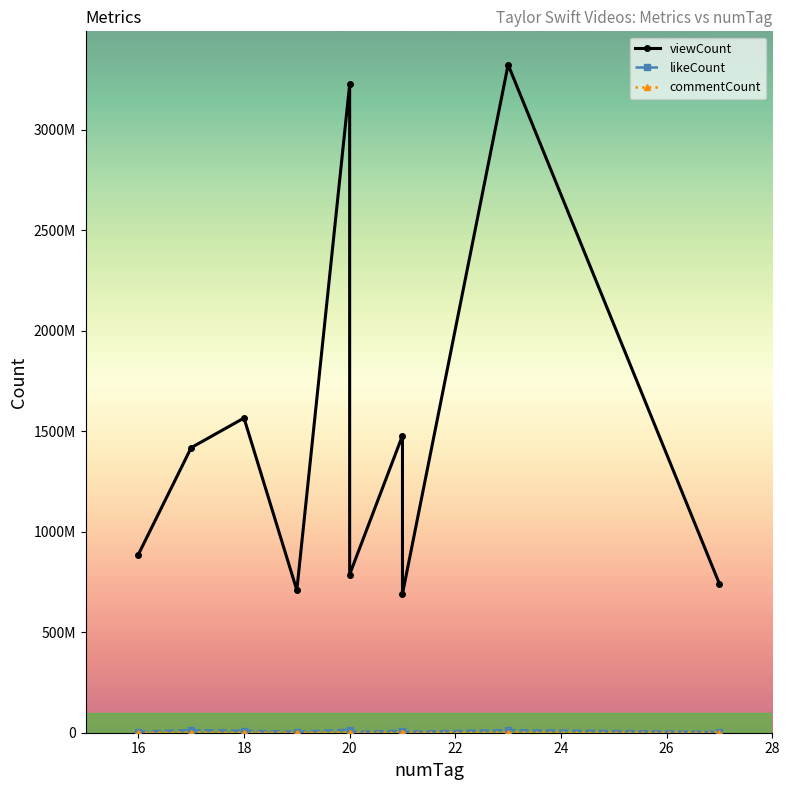

Rank the series by their maximum value, from highest to lowest.

viewCount, likeCount, commentCount